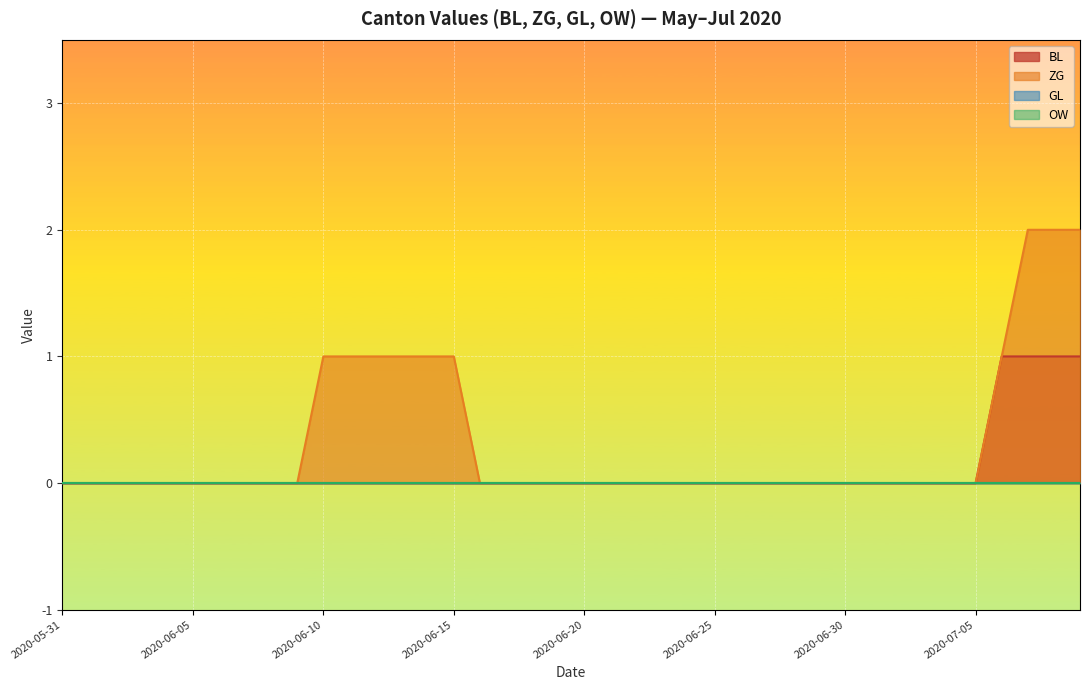

Does the chart display data point markers on the line(s)?

No